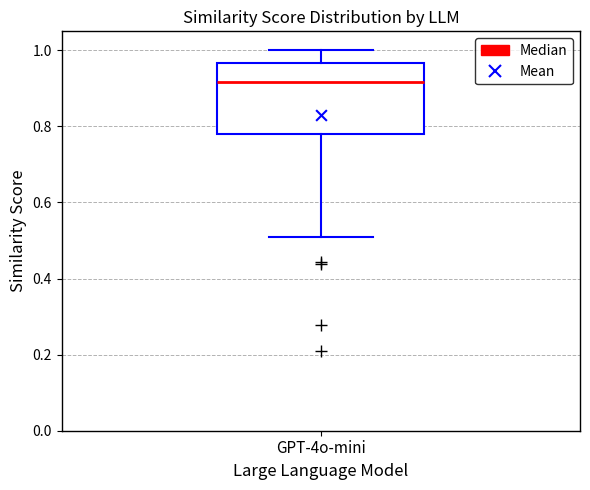

Transcribe this box plot: give where the median line is, the range the box spans, and where the two whiskers end, as read against the y-axis. The values are not printed on the chart, so give them approximately, as read against the axis.

median 0.92, box 0.78 to 0.96, whiskers 0.50 to 1.00